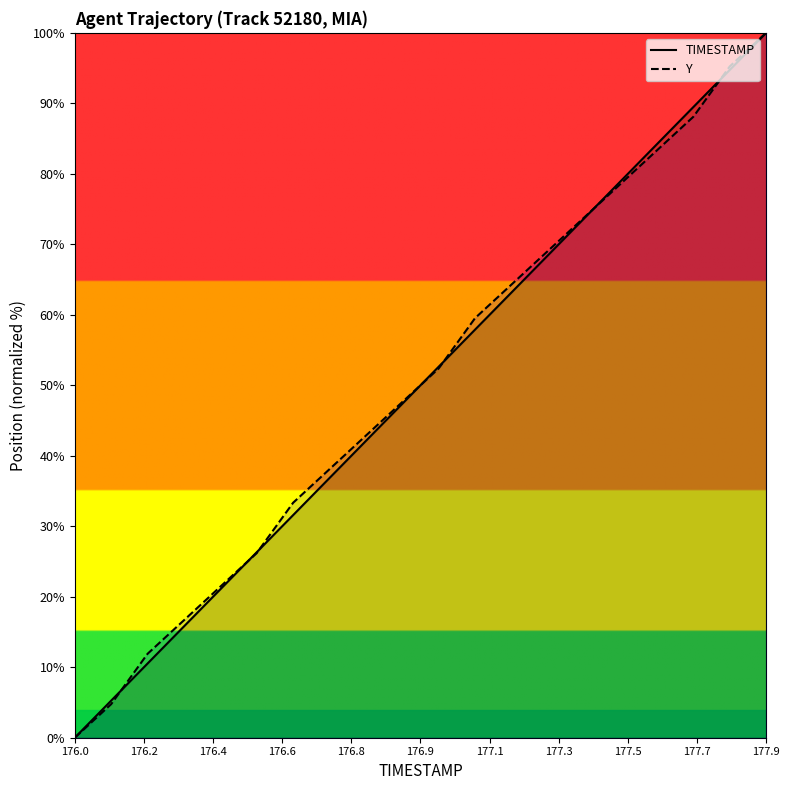

What is the maximum value for TIMESTAMP?

100.0